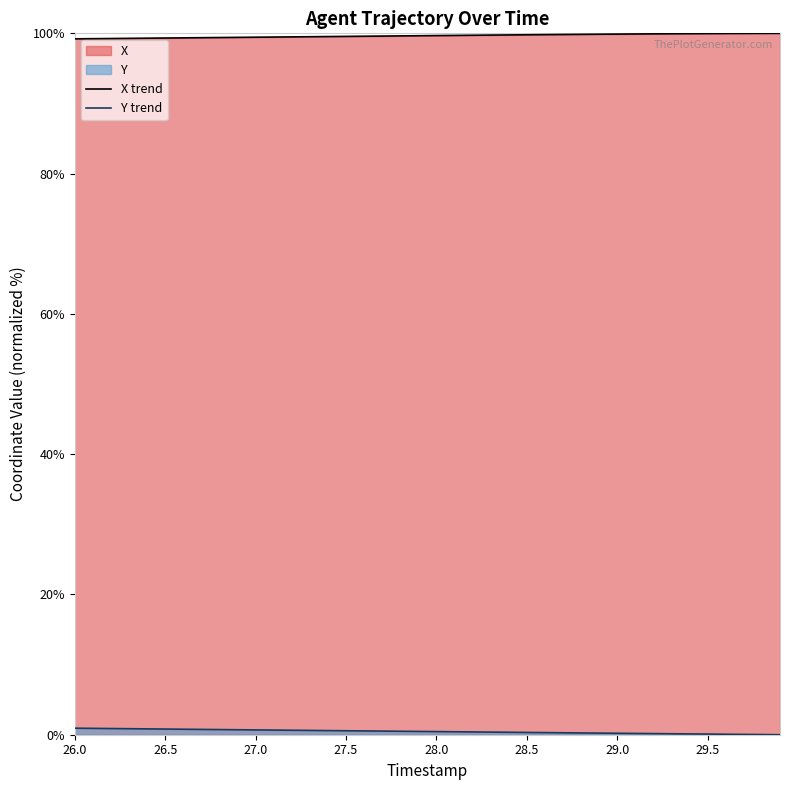

Reading left to right, extract all data points from this chart.

X: 99.2	99.2	99.3	99.3	99.3	99.3	99.4	99.4	99.4	99.4	99.4	99.5	99.5	99.5	99.5	99.6	99.6	99.6	99.6	99.7	99.7	99.7	99.7	99.7	99.8	99.8	99.8	99.8	99.9	99.9	99.9	99.9	99.9	99.9	100.0	100.0	100.0	100.0	100.0	100.0
Y: 0.9	0.9	0.9	0.9	0.8	0.8	0.8	0.8	0.7	0.7	0.7	0.7	0.6	0.6	0.6	0.6	0.5	0.5	0.5	0.5	0.4	0.4	0.4	0.4	0.3	0.3	0.3	0.3	0.3	0.2	0.2	0.2	0.2	0.1	0.1	0.1	0.1	0.0	0.0	0.0